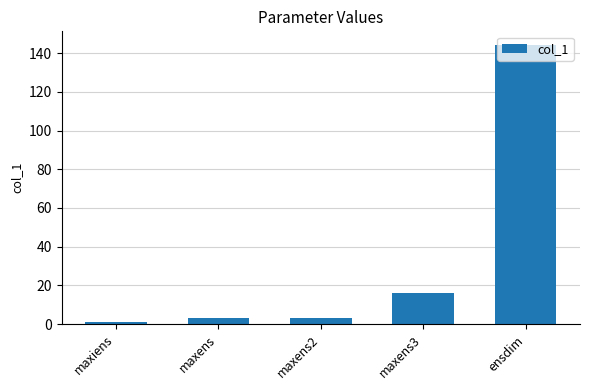

Does the chart contain any negative values?

No